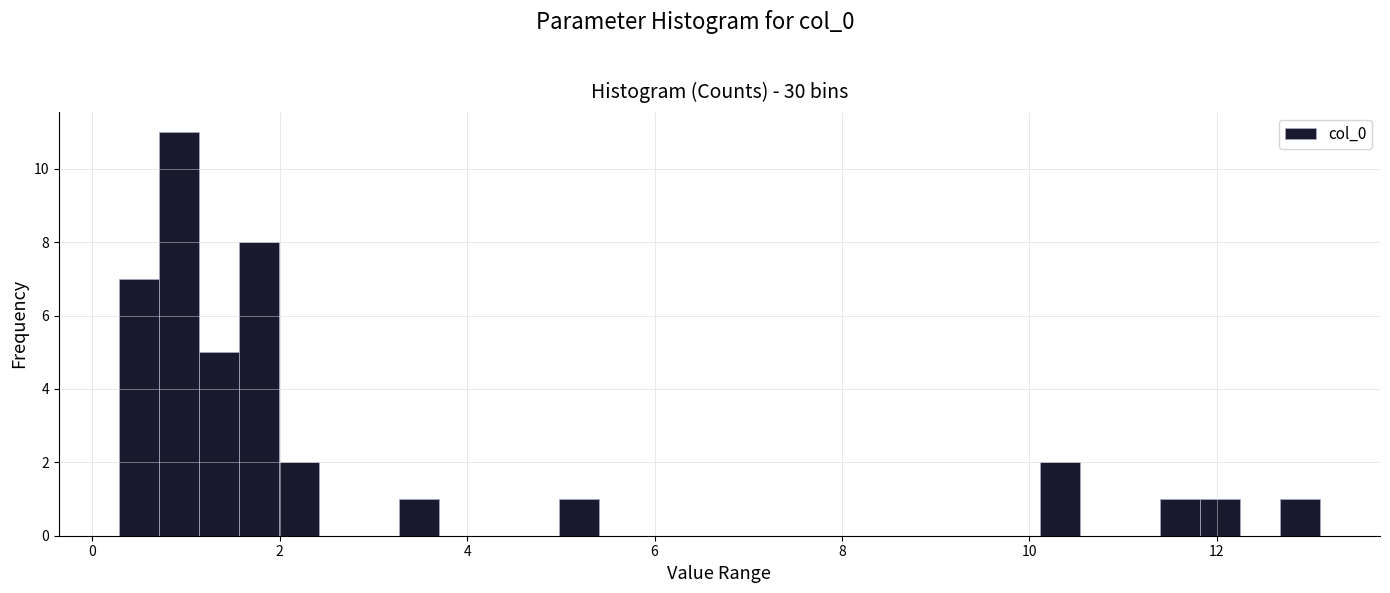

Around what value on the x-axis is the tallest bar? Give the approximate position of its centre, as read against the axis.

1.0